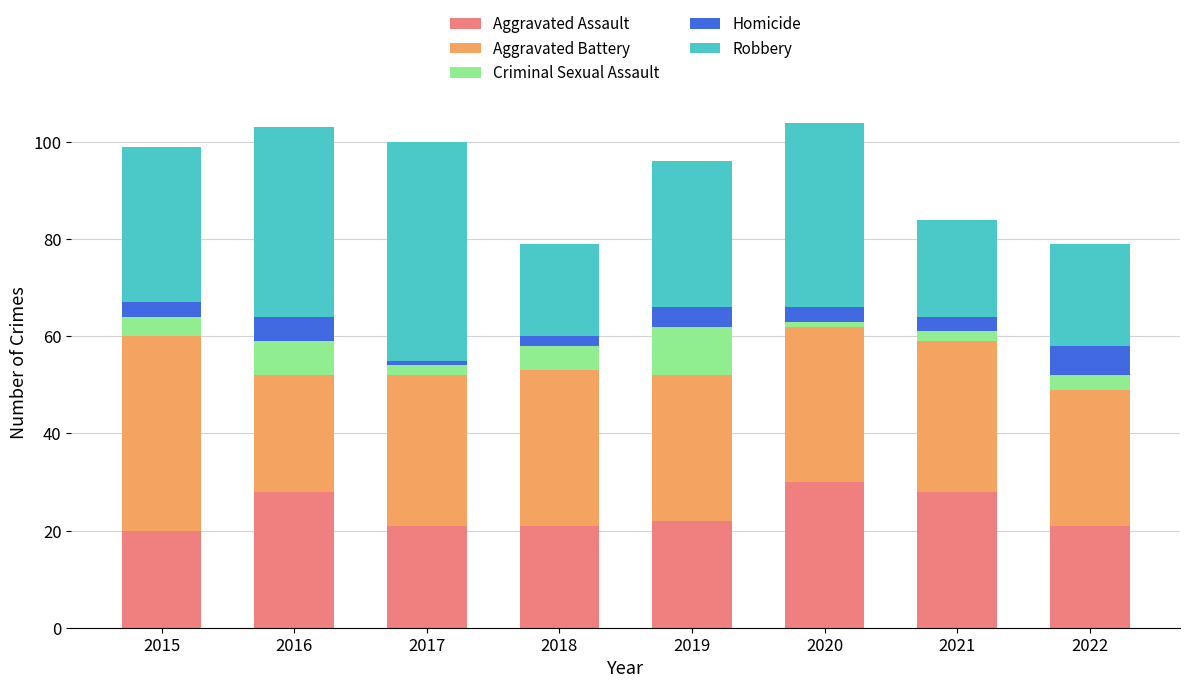

What is the lowest value of the Aggravated Assault series?

20